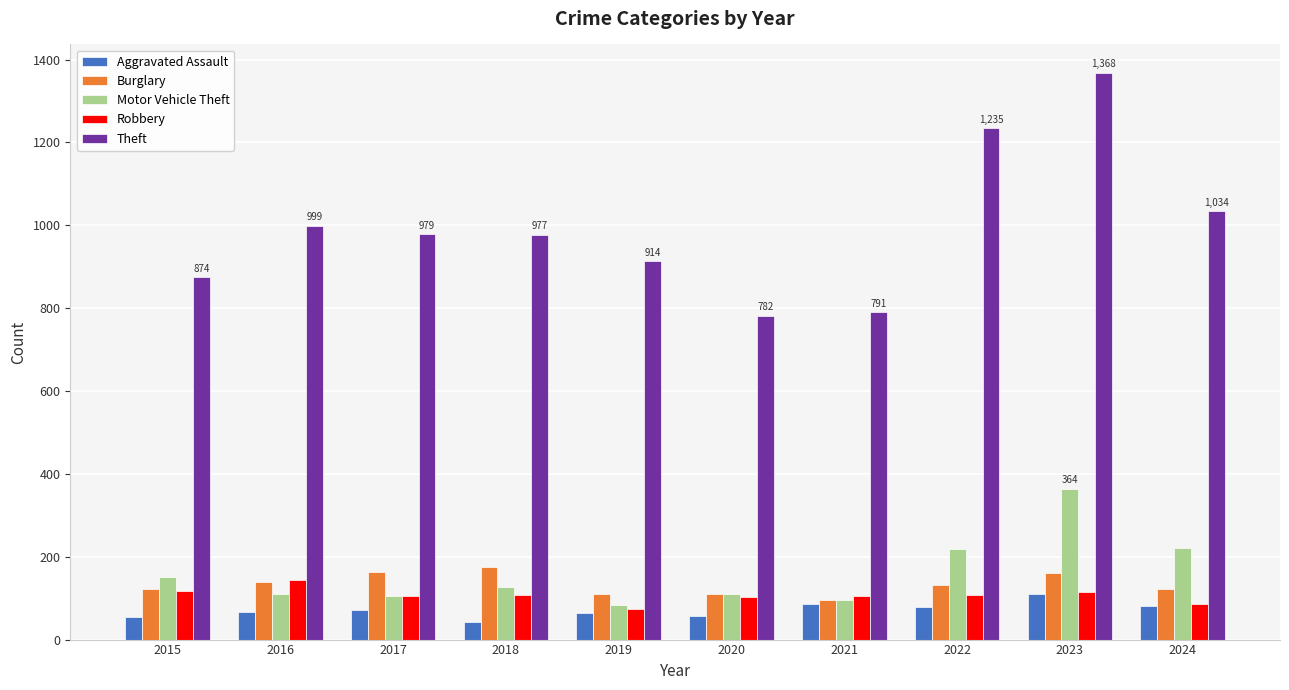

What value does the Robbery series have at 2022?

108